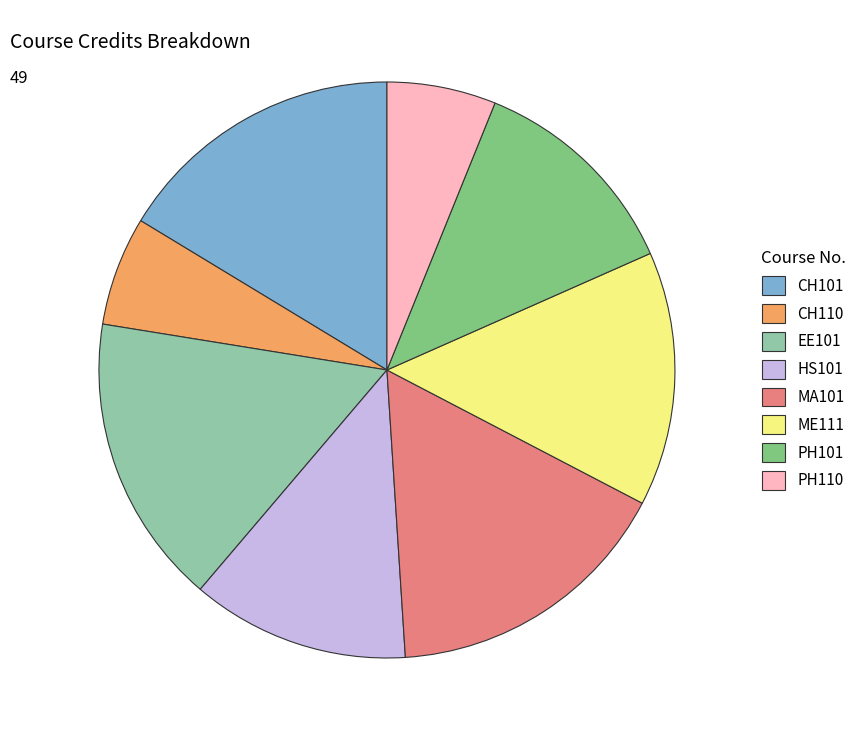

Is CH101 the majority of the pie?

No